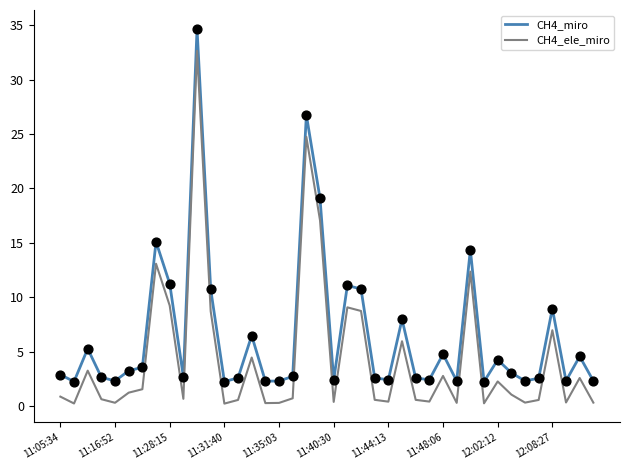

Which series has the largest total across all categories?

CH4_miro